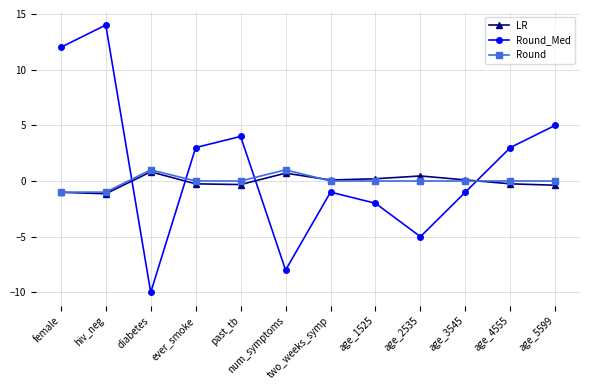

True or false: Round_Med has more than 0 points higher than both neighbors.

True